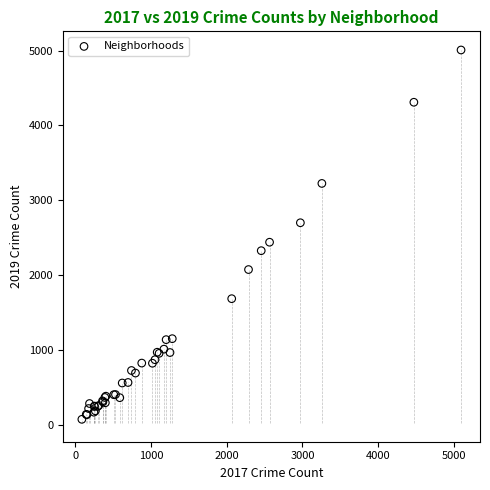

What Y value in the scatter plot is closest to 2542?

2441